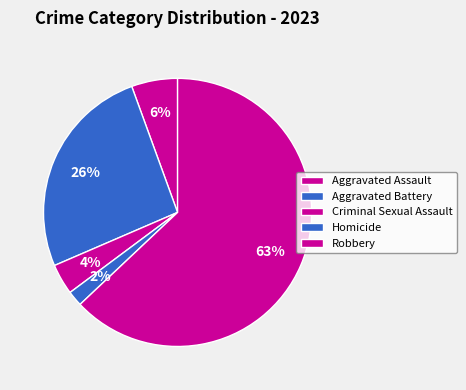

Count the number of slices in the pie.

5